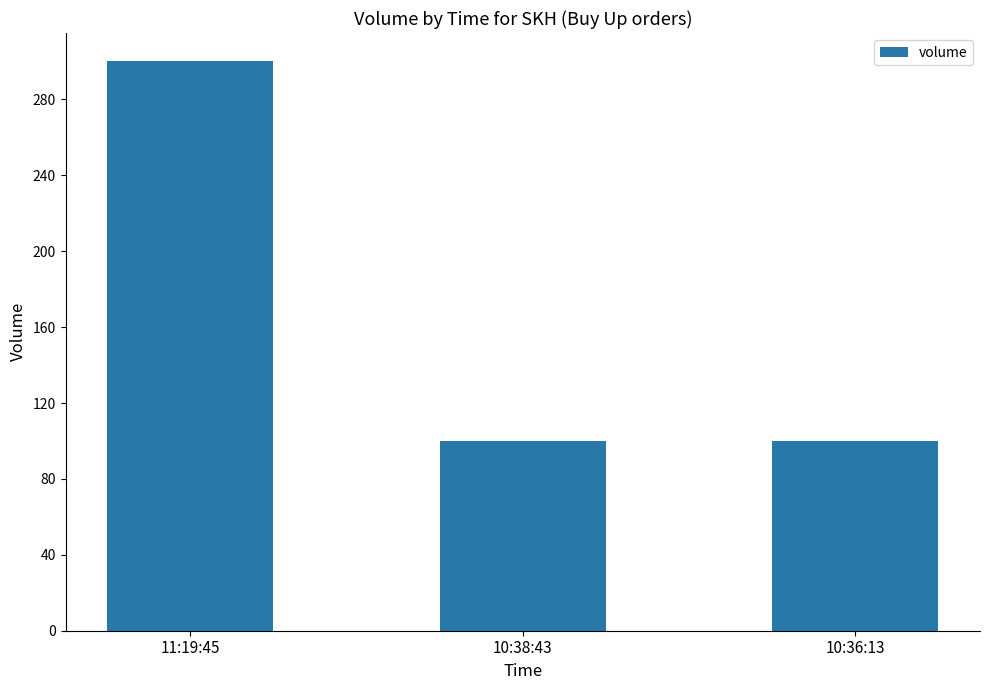

Which label corresponds to the largest value in the chart?

11:19:45